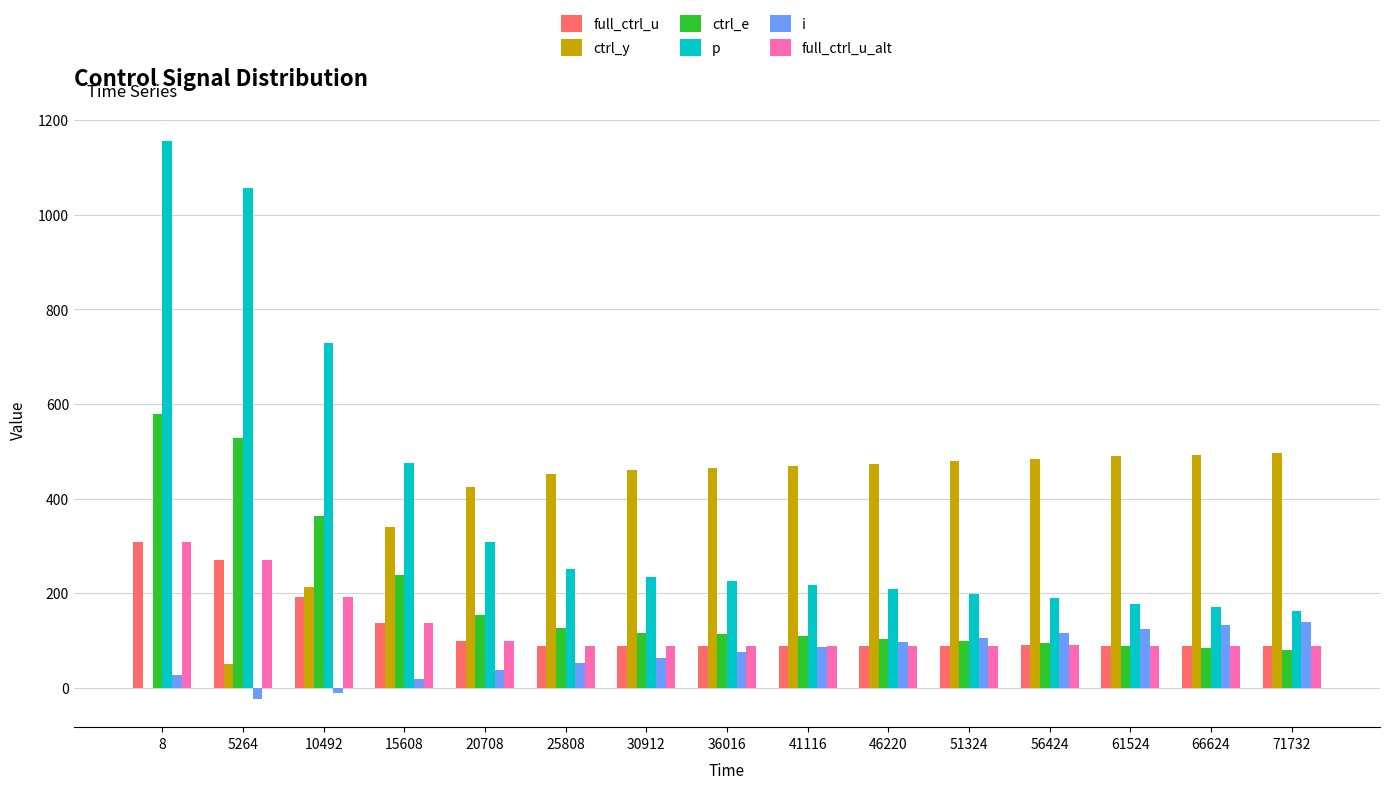

What is the difference between the ctrl_y values at 56424 and 8?

483